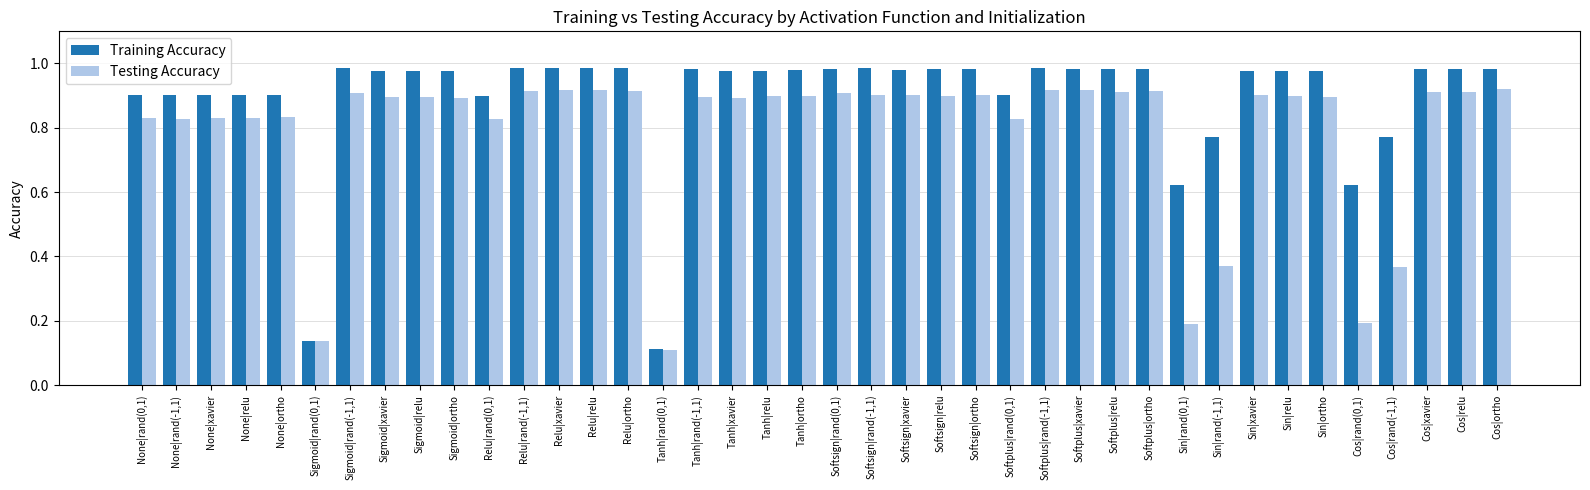

At which label is Testing Accuracy closest to 0?

Tanh|rand(0,1)